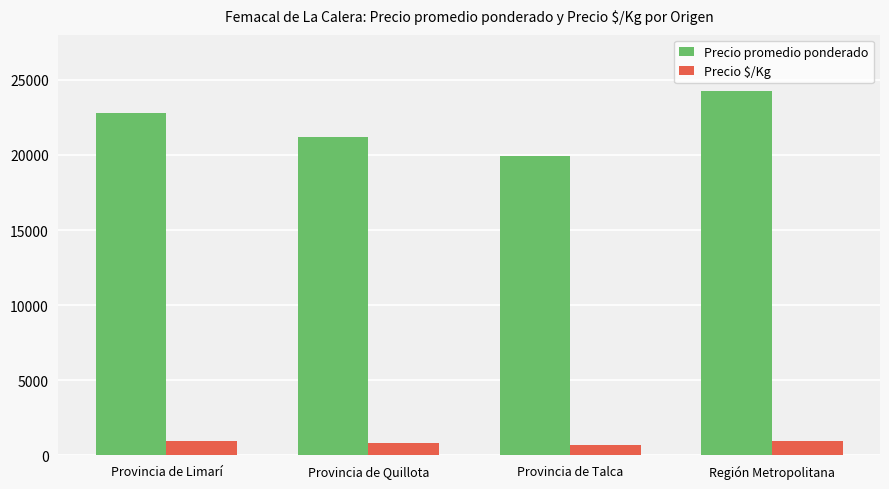

What is the minimum value for Precio $/Kg?

704